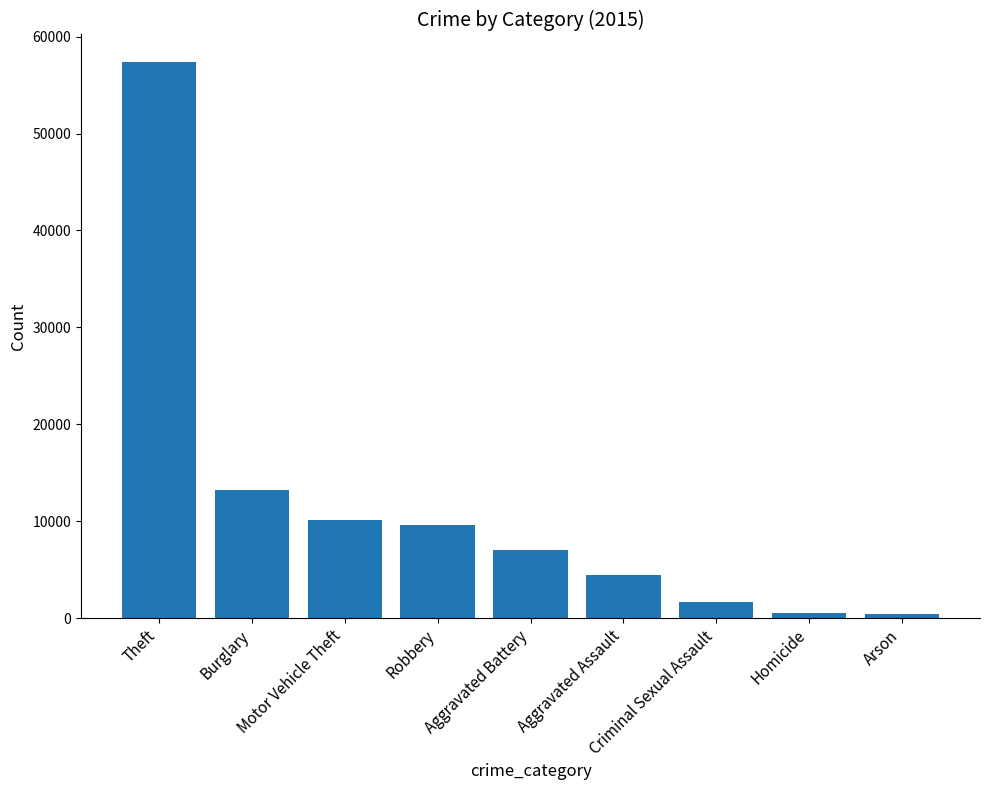

The chart shows a value of 9638 at Robbery. True or false?

True